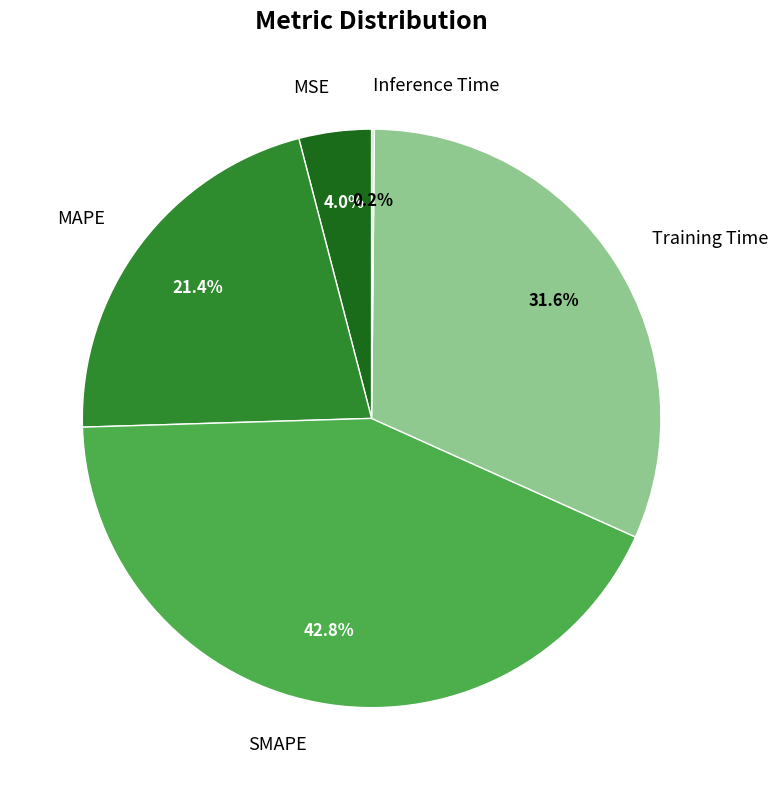

The Training Time slice represents 45% of the pie. True or false?

False